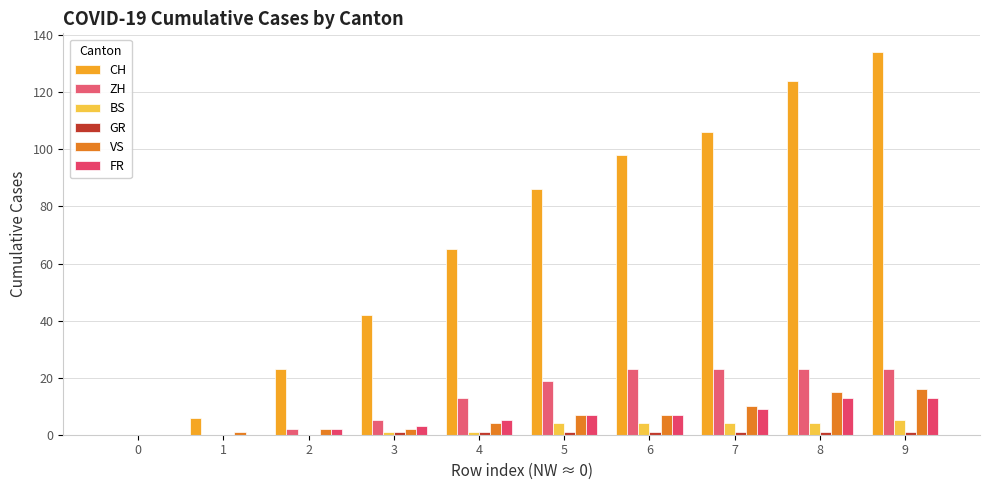

Rank the series by their maximum value, from highest to lowest.

CH, ZH, VS, FR, BS, GR